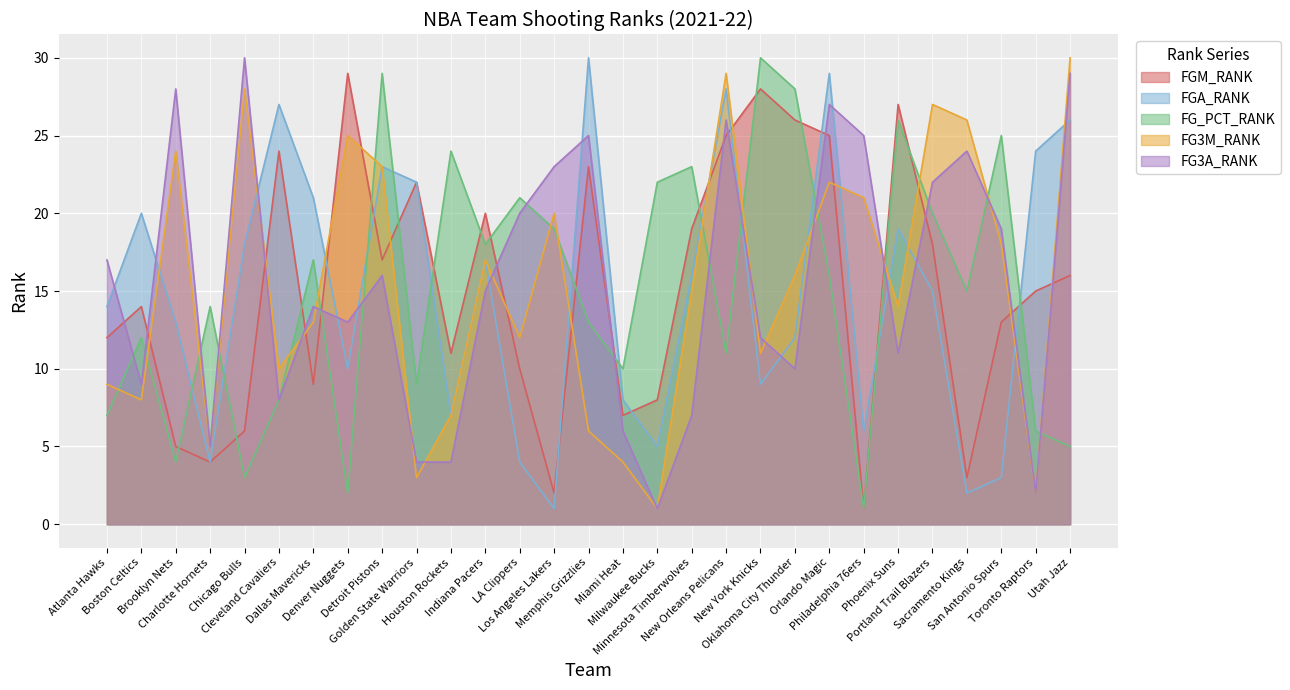

What is the smallest value displayed?

1